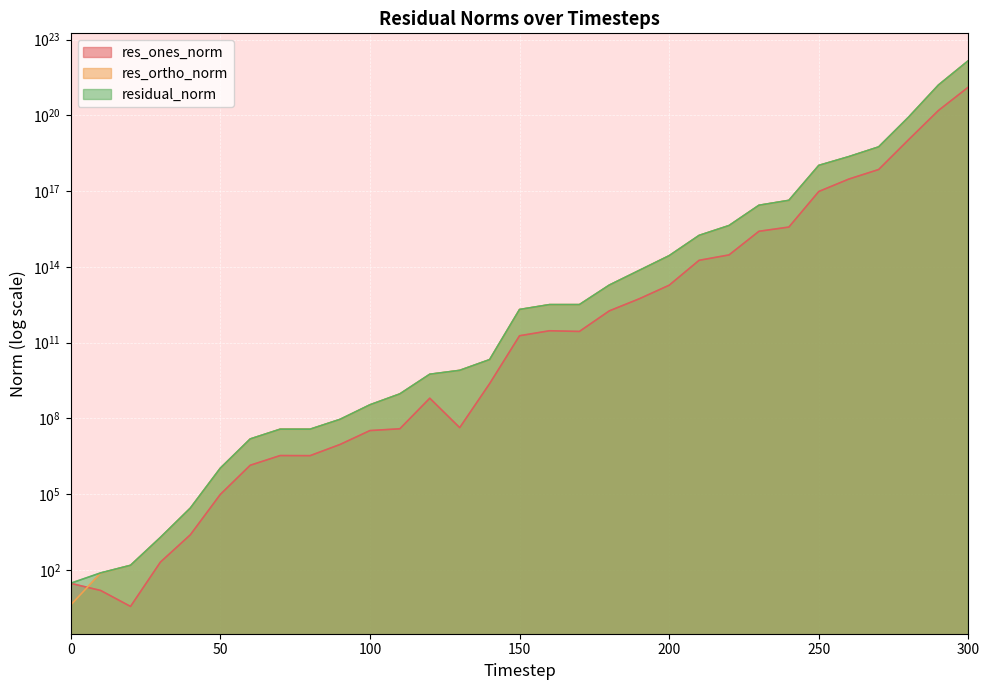

At which label does residual_norm first exceed 2069801976309?

150